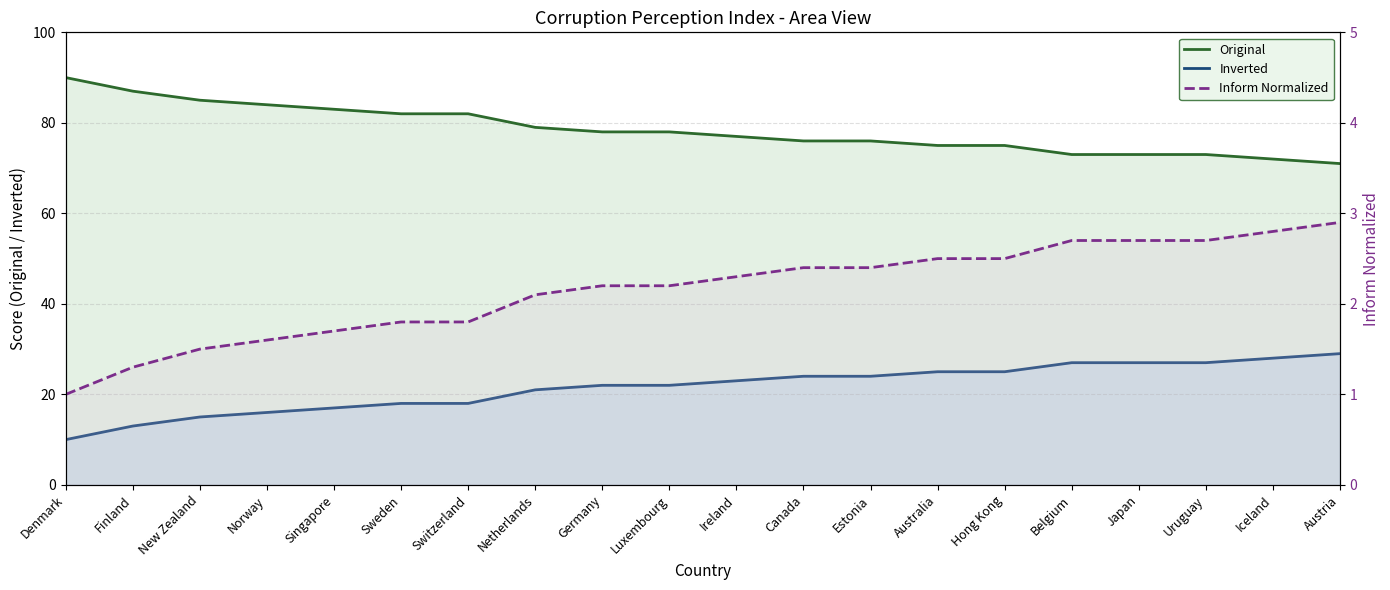

What is the minimum value for Inverted?

10.0